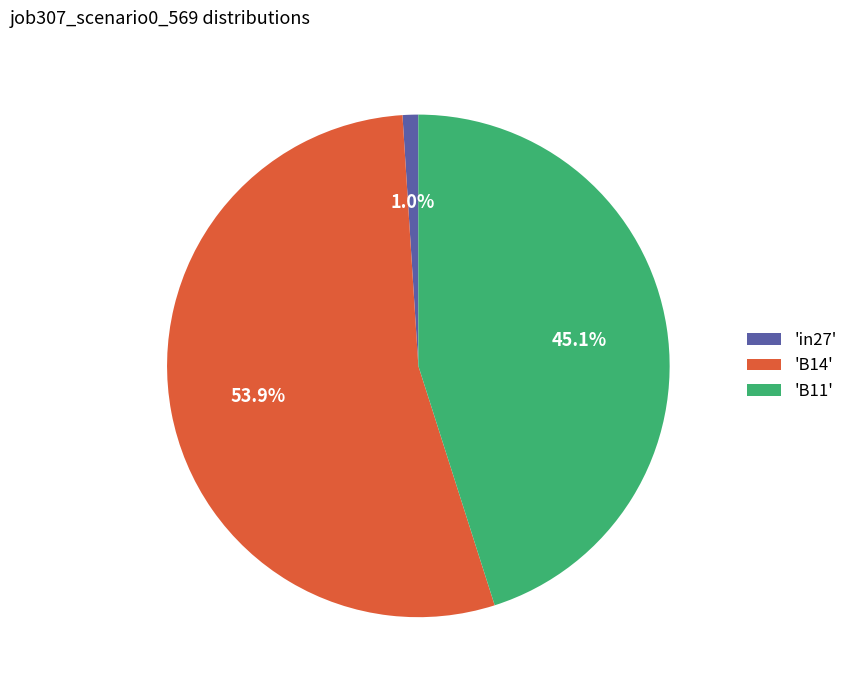

Rank the categories by value from highest to lowest.

'B14', 'B11', 'in27'